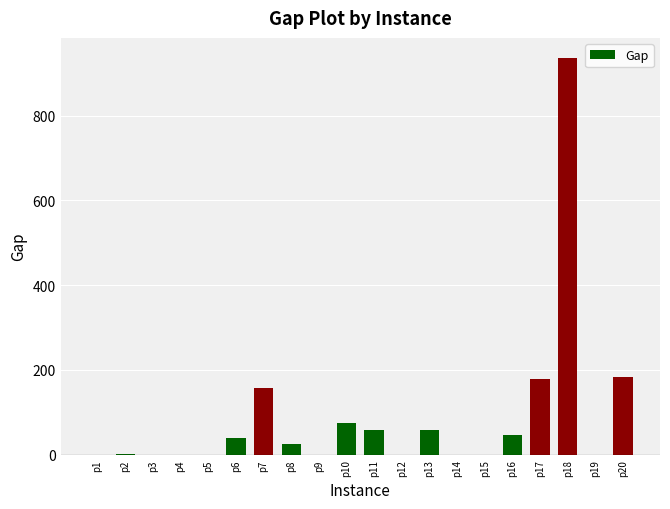

At which label does the data first exceed 24?

p6